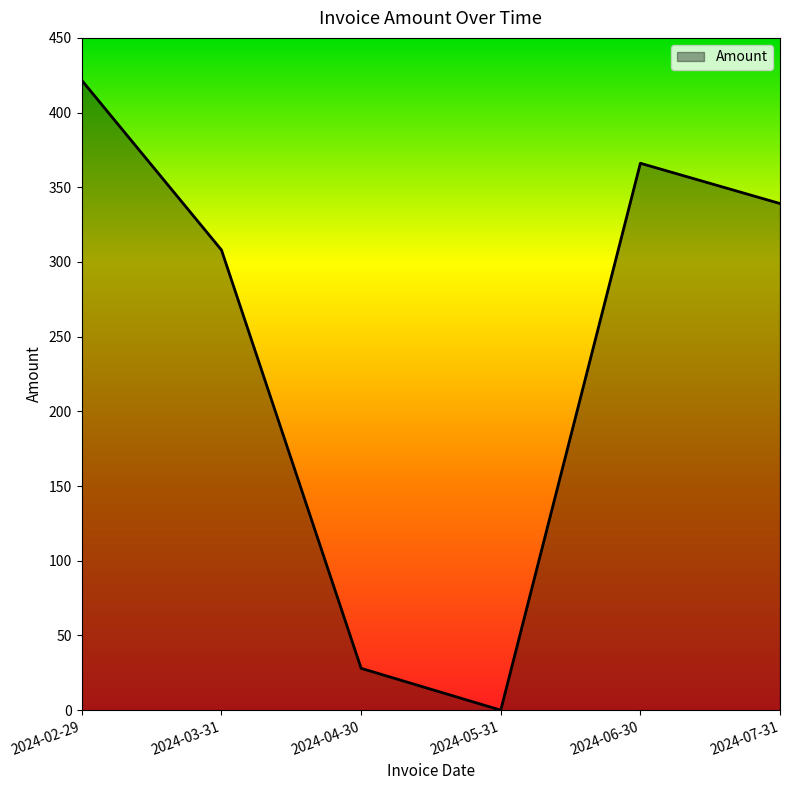

How many values are below 339?

3